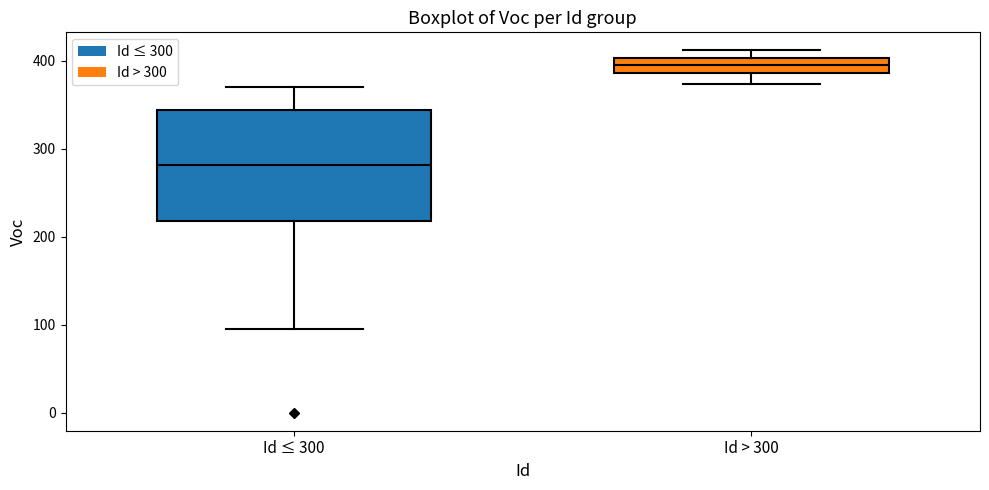

Which box is the tallest, from its lower edge to its upper edge?

Id ≤ 300